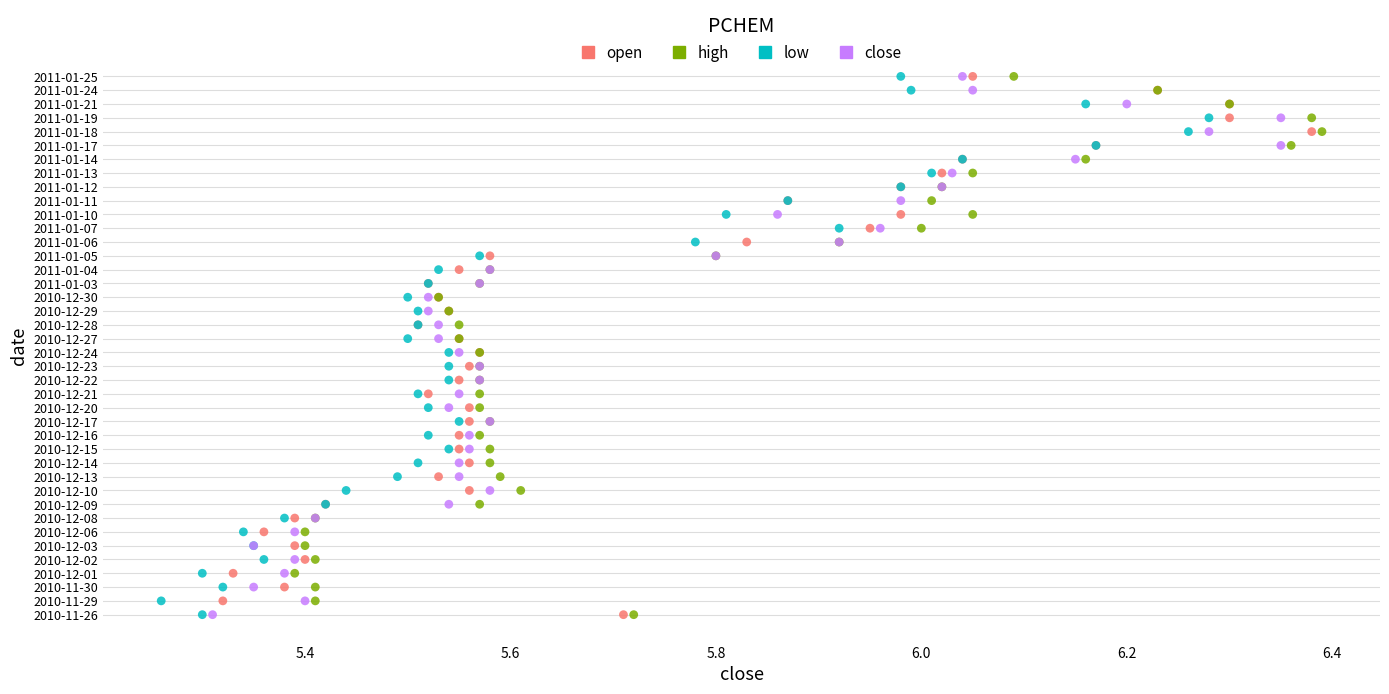

What are all the series names shown in the legend?

open, high, low, close